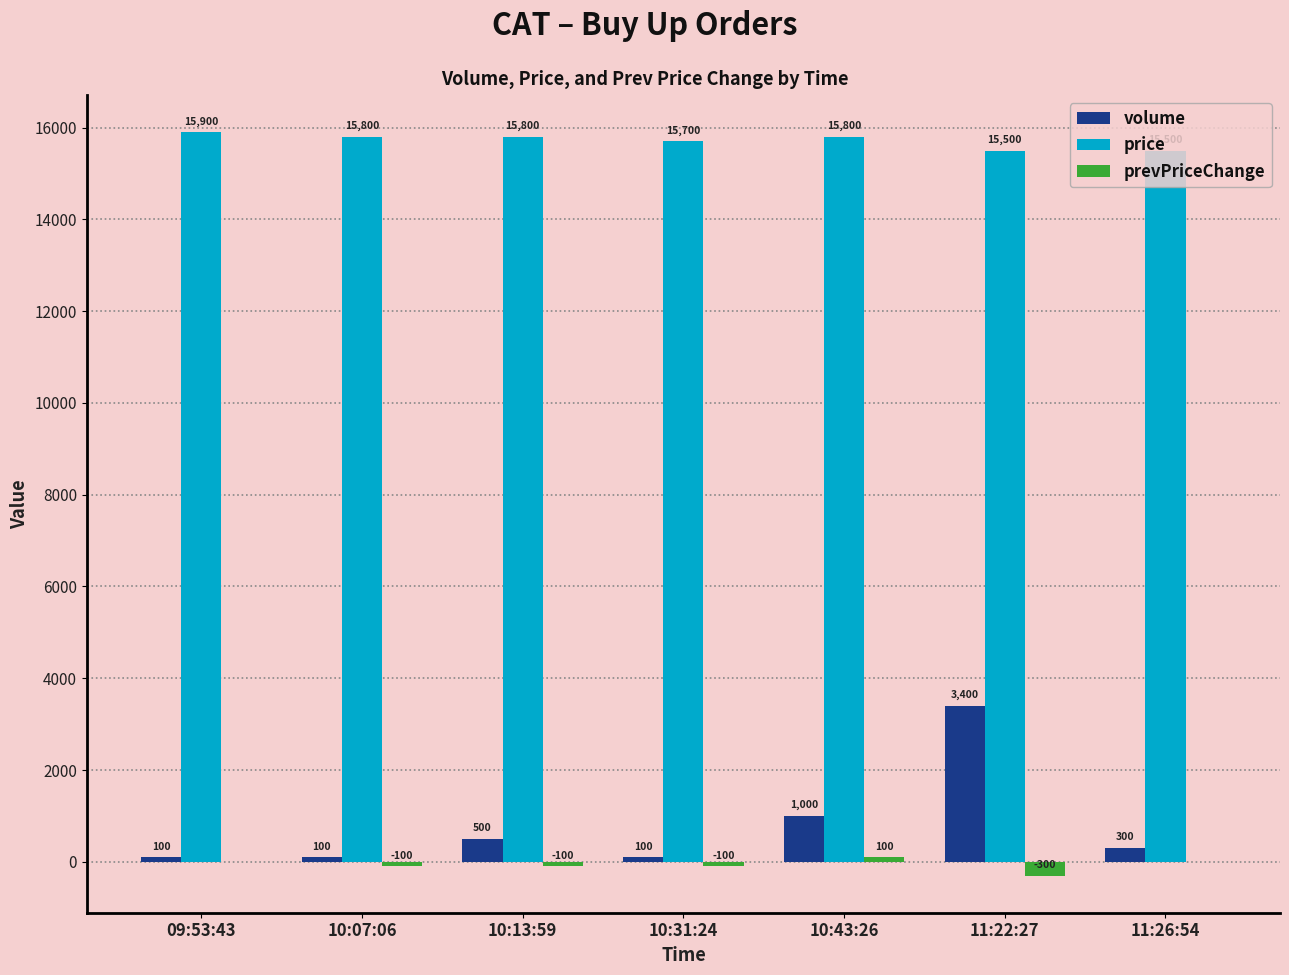

What is the total value across all series at 11:22:27?

18600